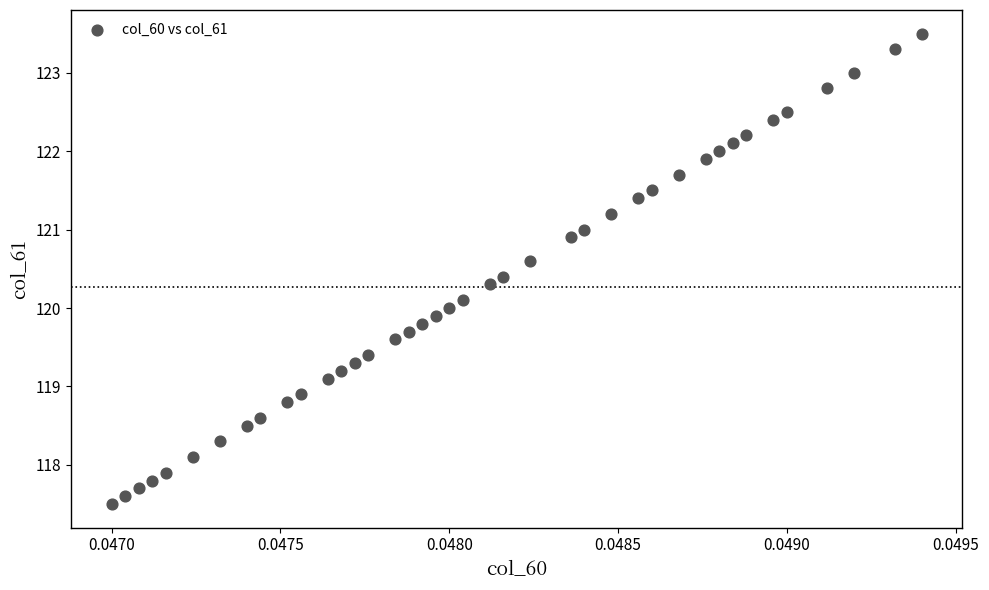

What is the range of Y values (max minus min)?

6.0